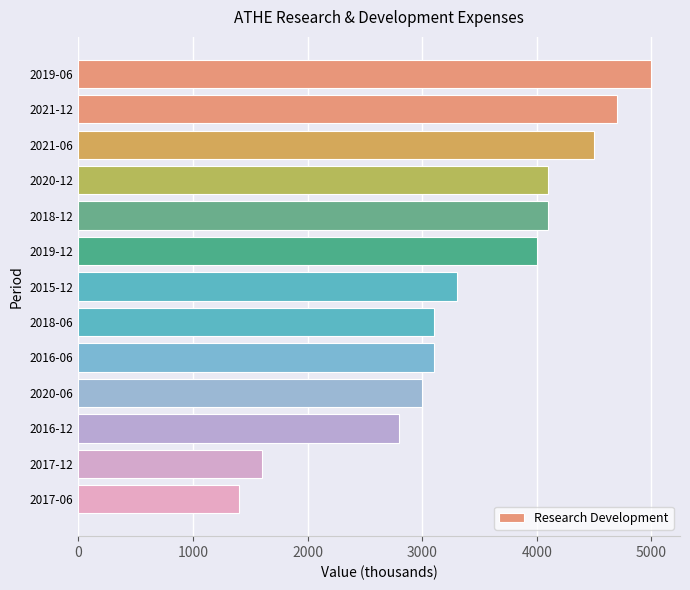

Reading top to bottom, transcribe all the data shown in this chart.

5000	4700	4500	4100	4100	4000	3300	3100	3100	3000	2800	1600	1400